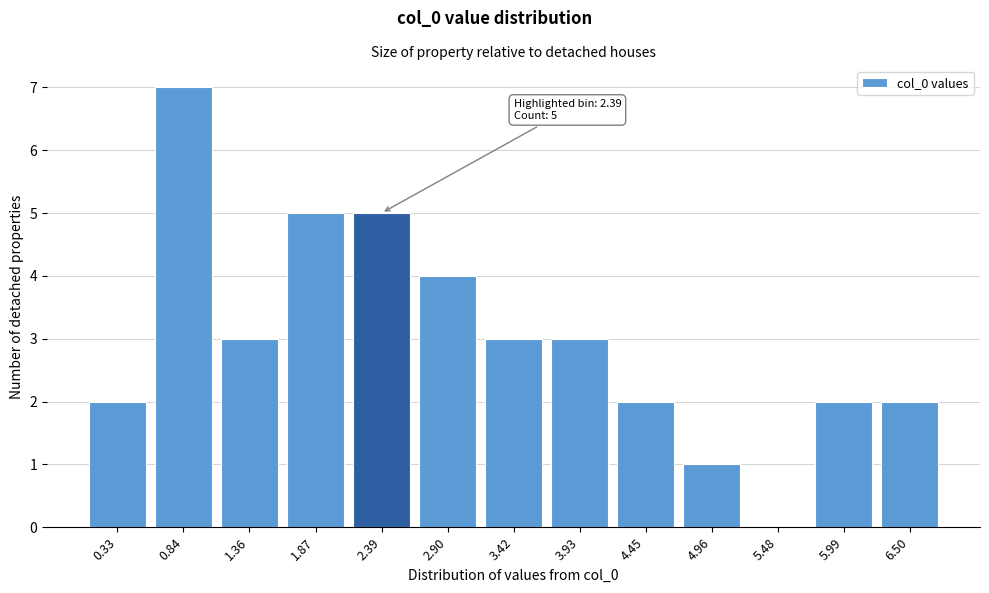

Reading left to right, transcribe all the data shown in this chart.

0.33=2	0.84=7	1.36=3	1.87=5	2.39=5	2.90=4	3.42=3	3.93=3	4.45=2	4.96=1	5.48=0	5.99=2	6.50=2